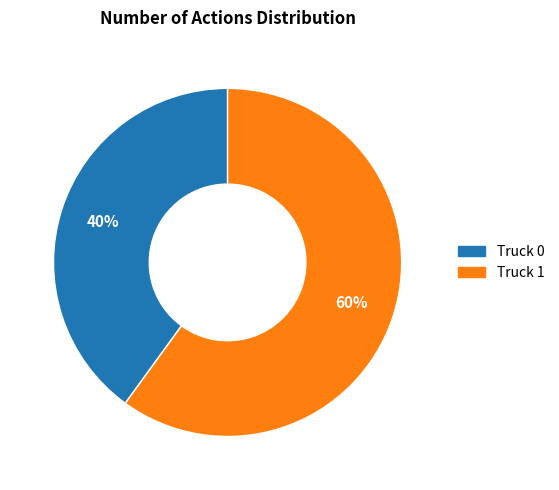

How many slices are in this pie chart?

2